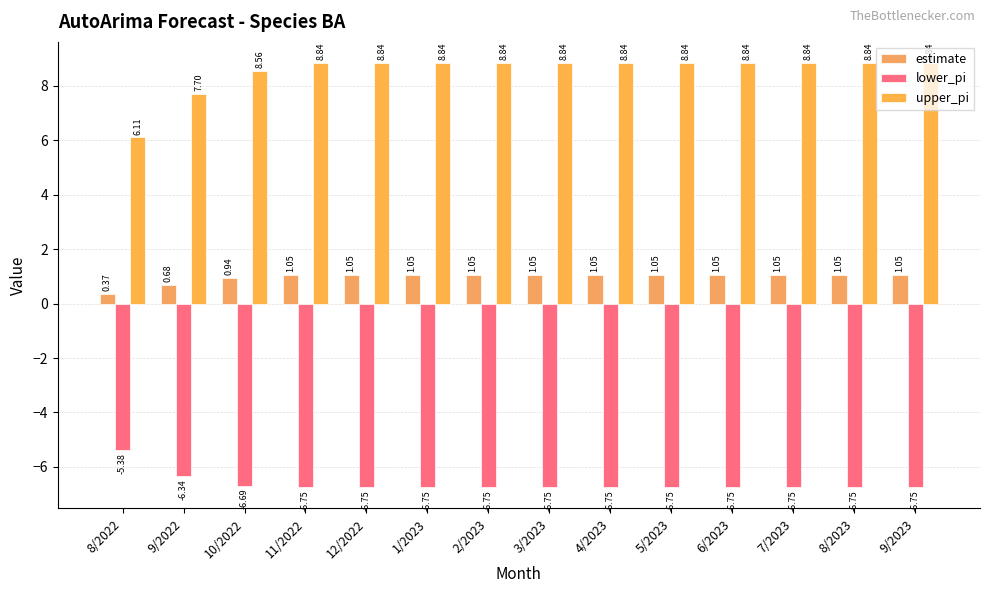

How many lower_pi values are between -6 and -5?

1